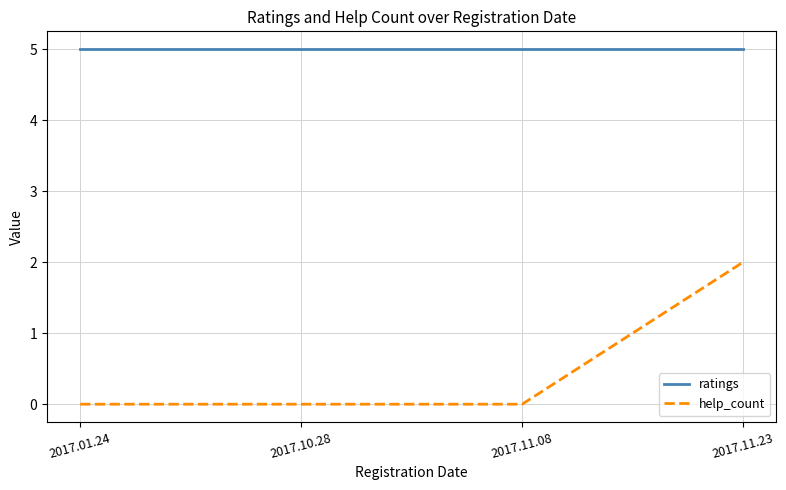

What is the greatest value displayed?

5